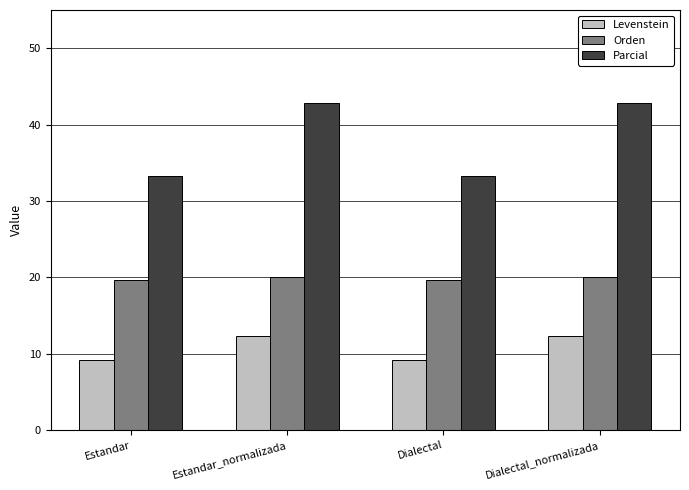

What position from the right is Estandar_normalizada?

3